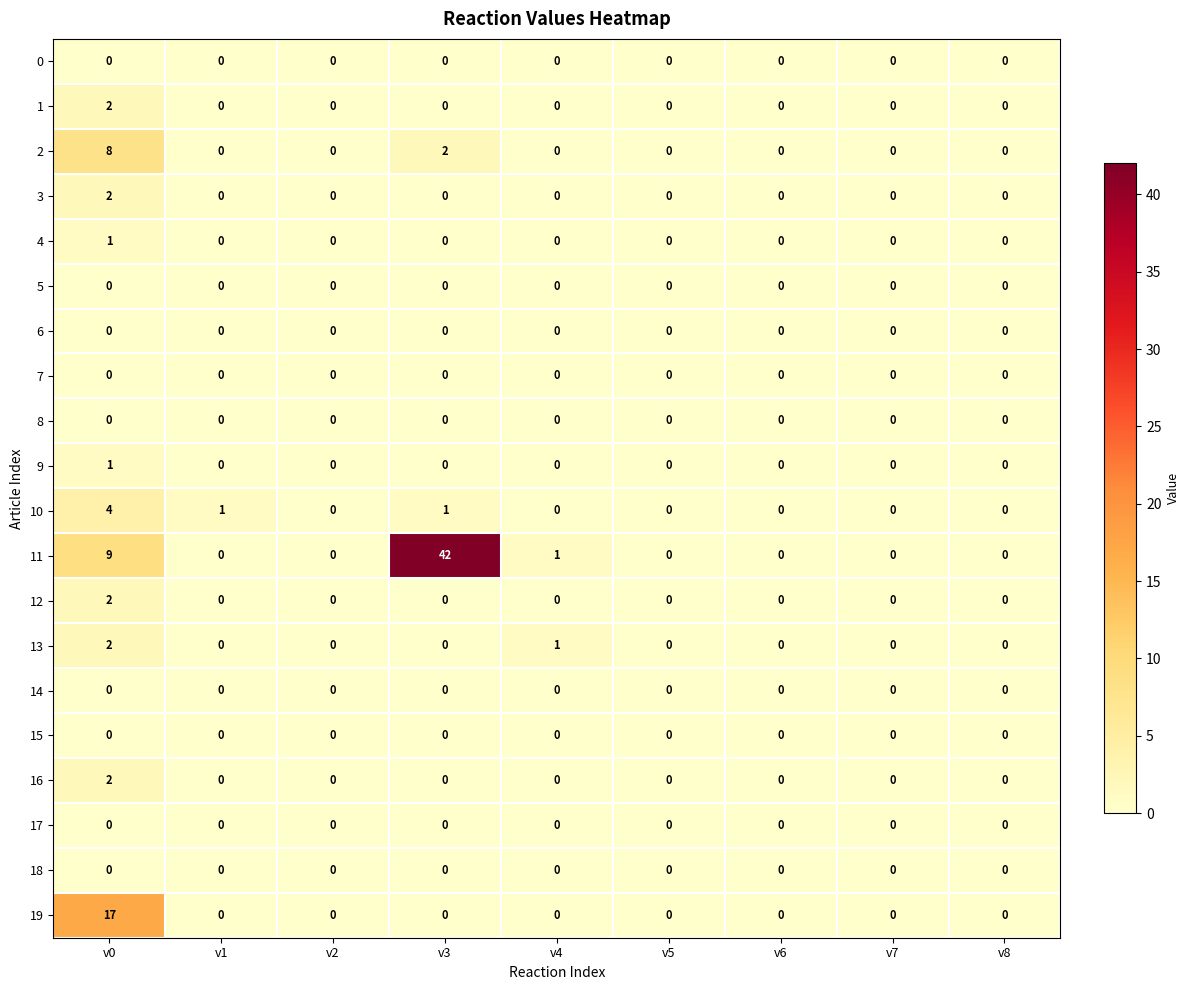

Which label corresponds to the largest value in the chart?

v3